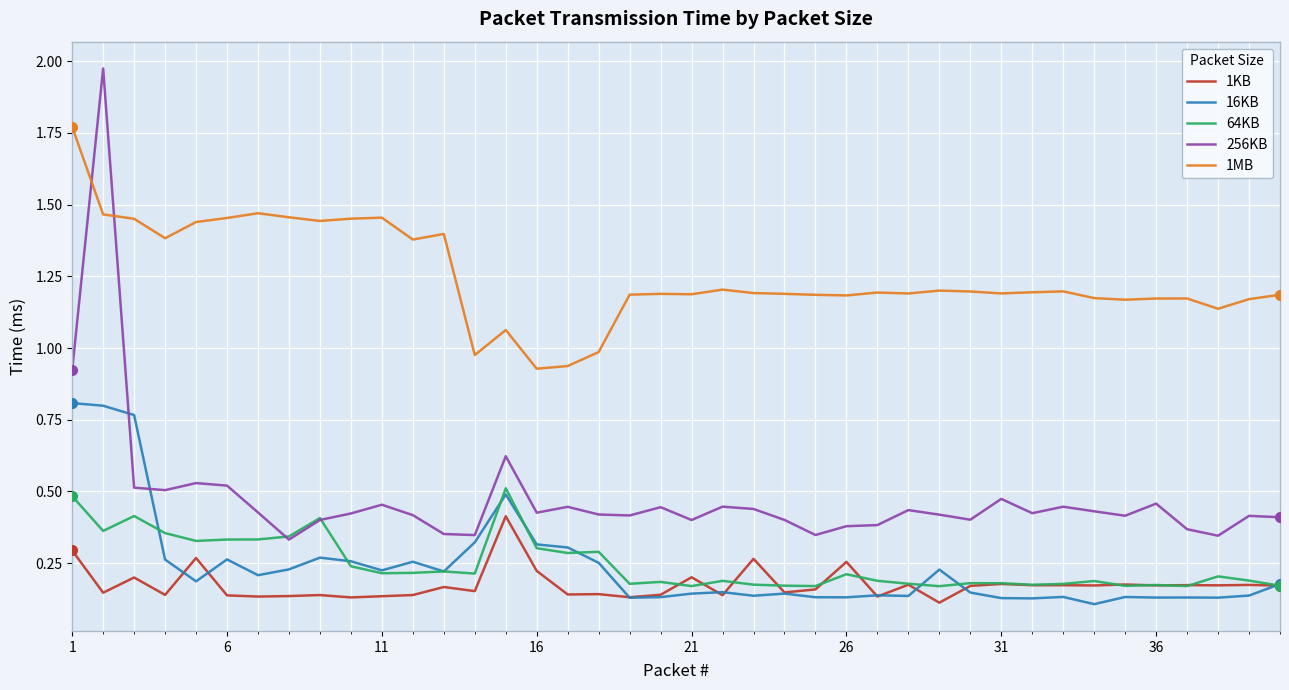

Which series has the widest spread of values?

256KB